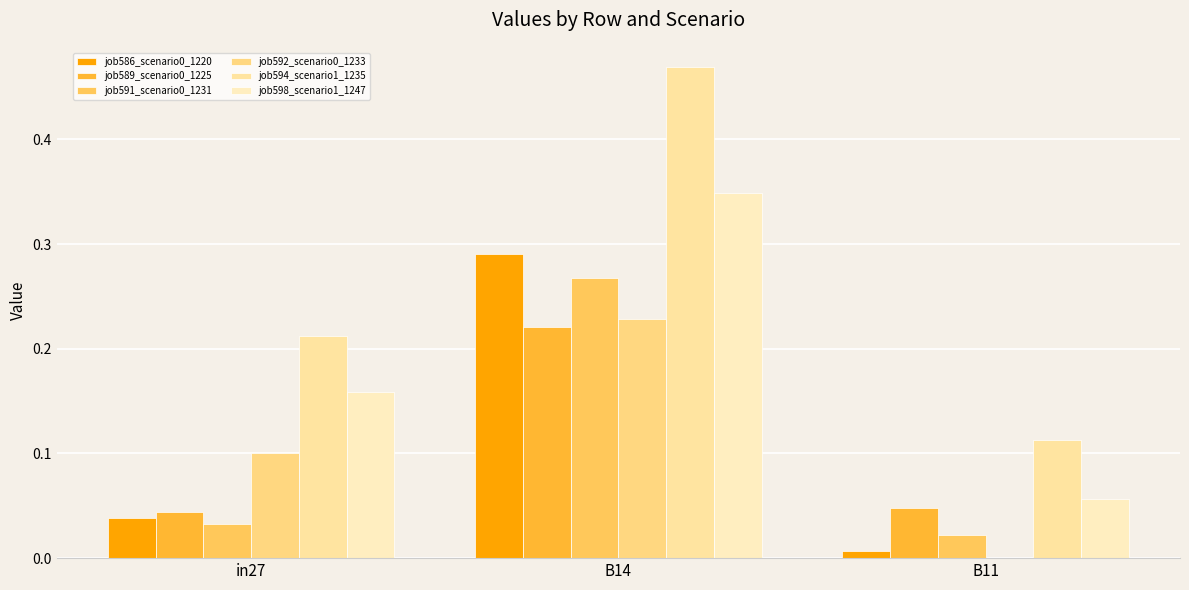

What is the label of the 3rd bar from the left?

B11